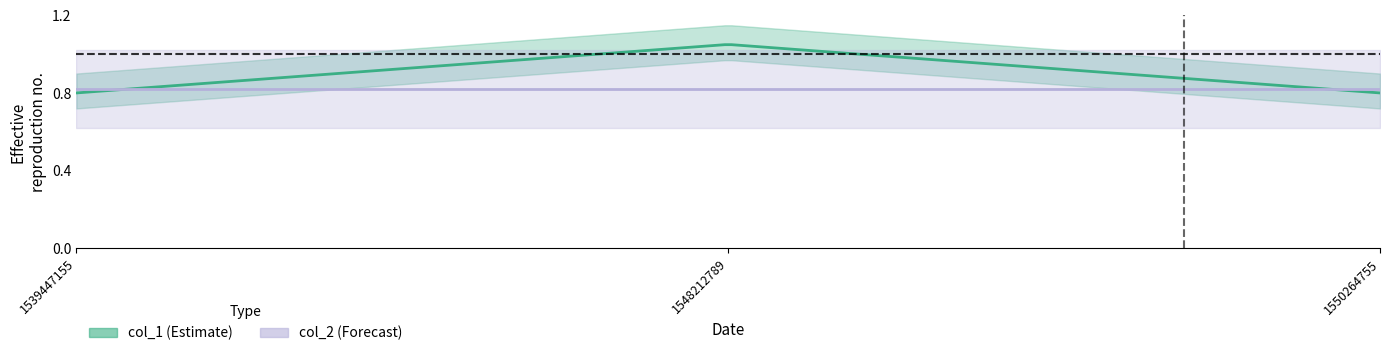

Which series changed the most between 1548212789 and 1550264755?

col_1